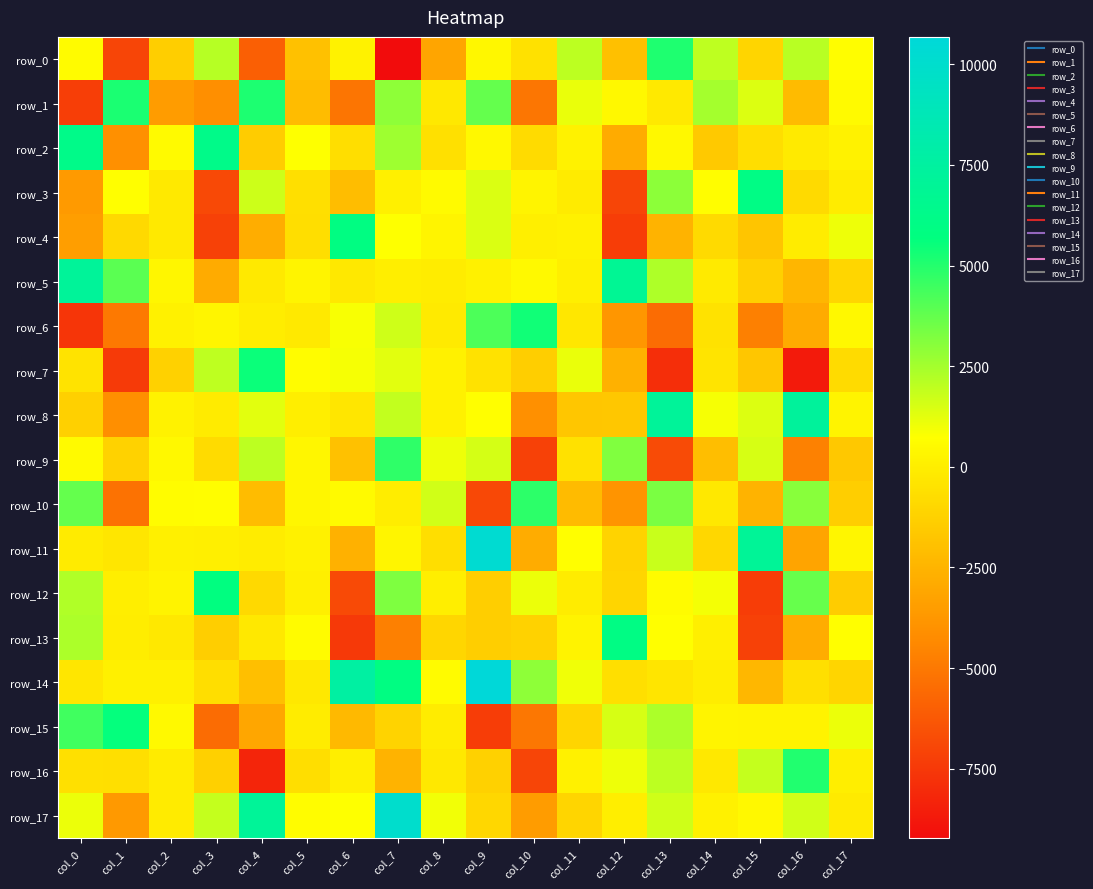

The row_5 series shows 476.4 at col_10. True or false?

True